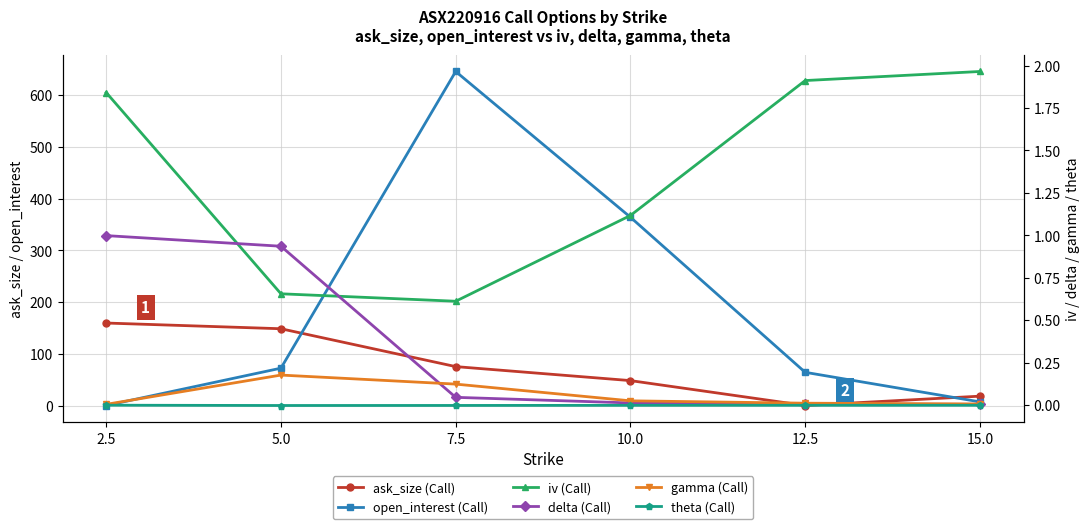

What is the sum of the ask_size (Call) values at 15.0 and 12.5?

20.0